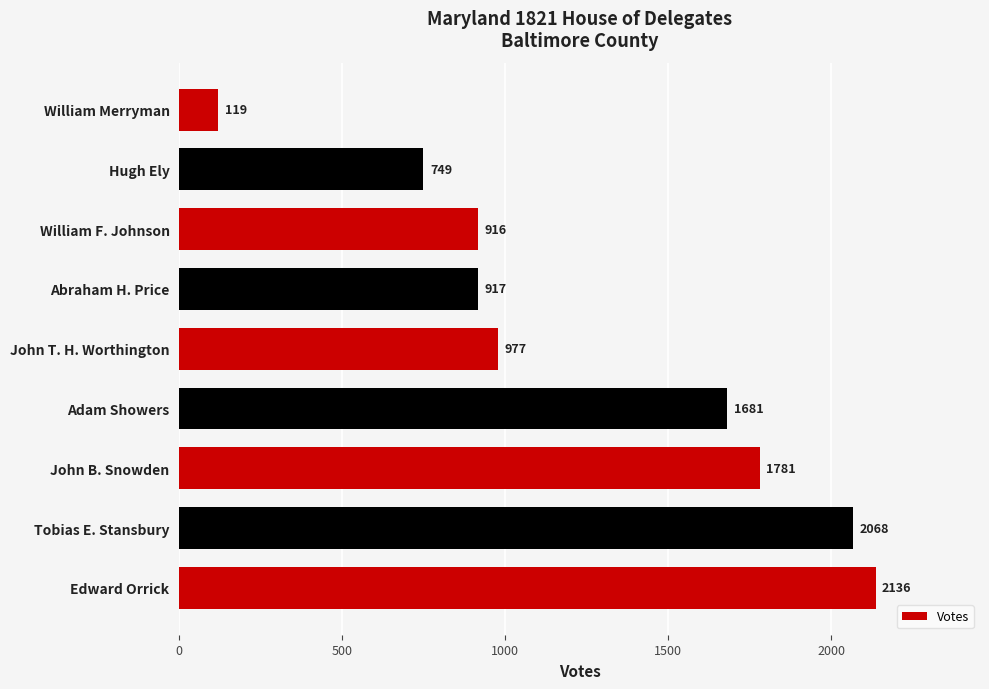

Count the number of data series in this chart.

1